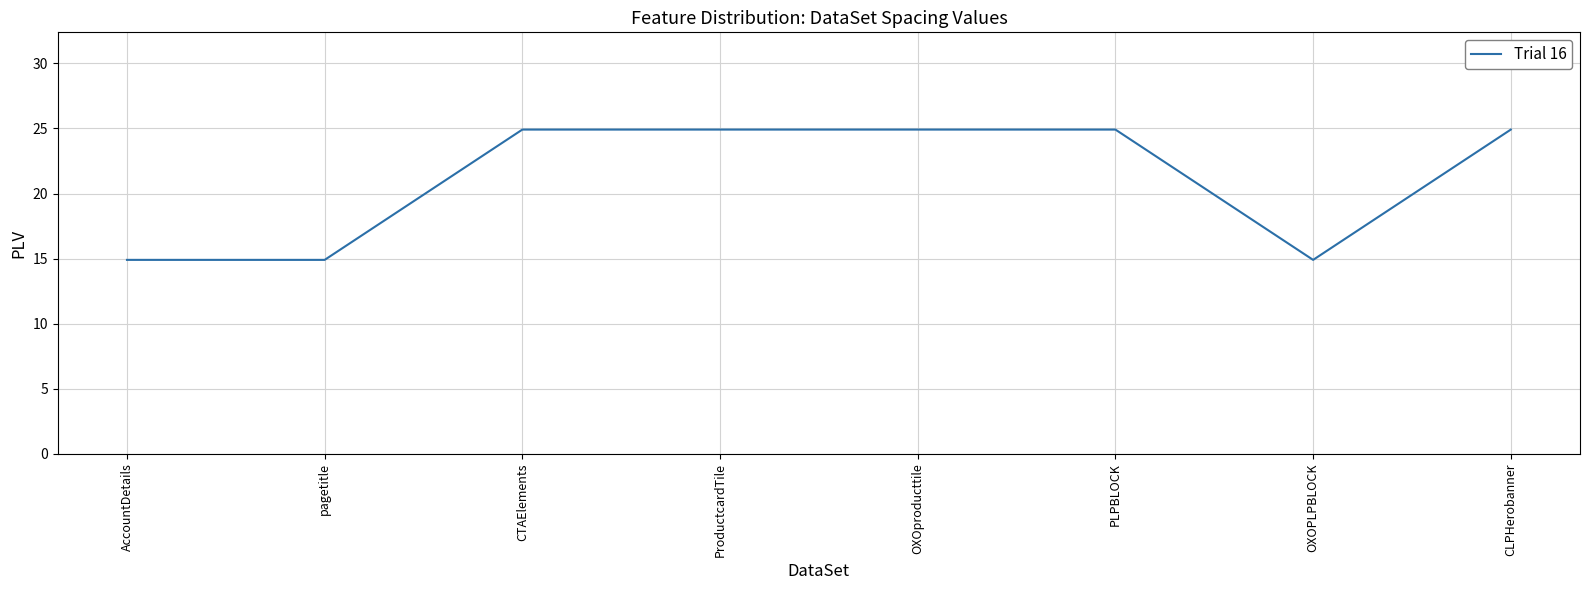

What position from the right is OXOPLPBLOCK?

2